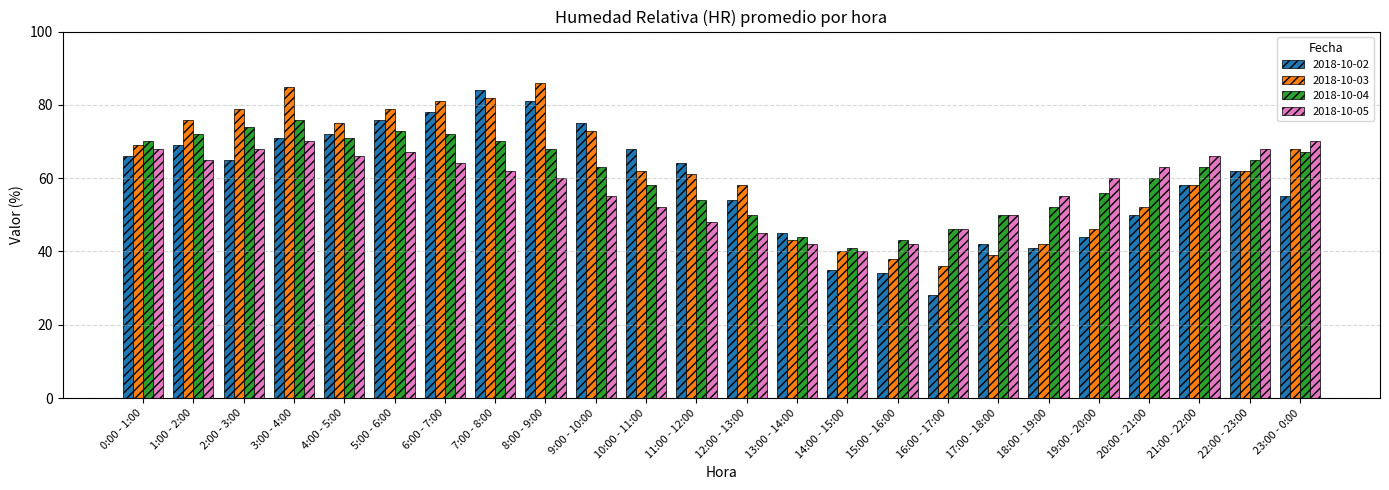

What is the total value across all series at 17:00 - 18:00?

181